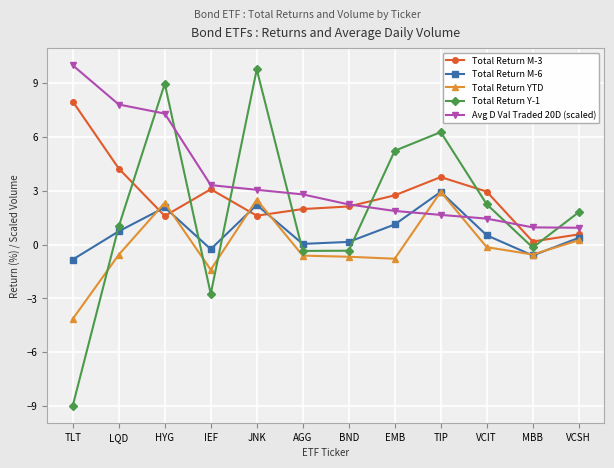

True or false: Total Return M-6 and Total Return Y-1 intersect in this chart.

True